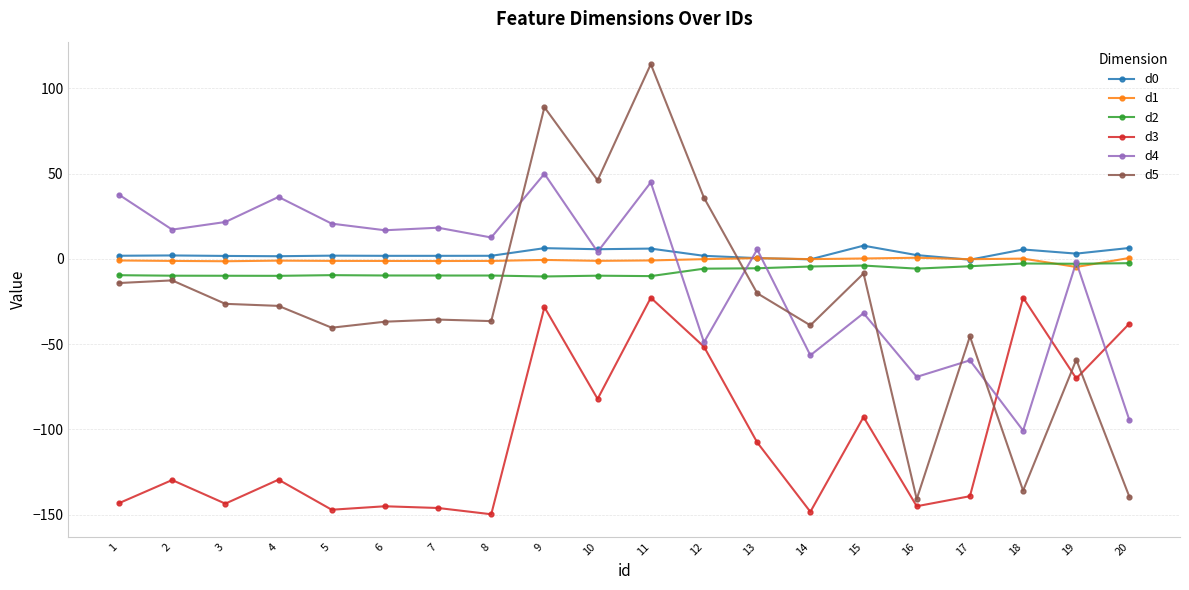

At which category is the sum across all series the highest?

11